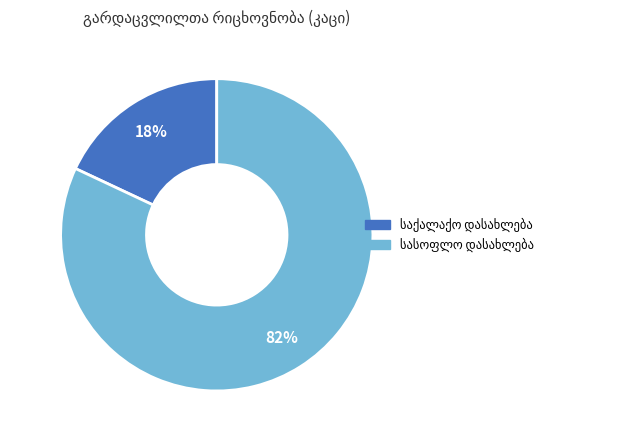

To the nearest percent, what is the difference between the largest and smallest slice percentages?

64%